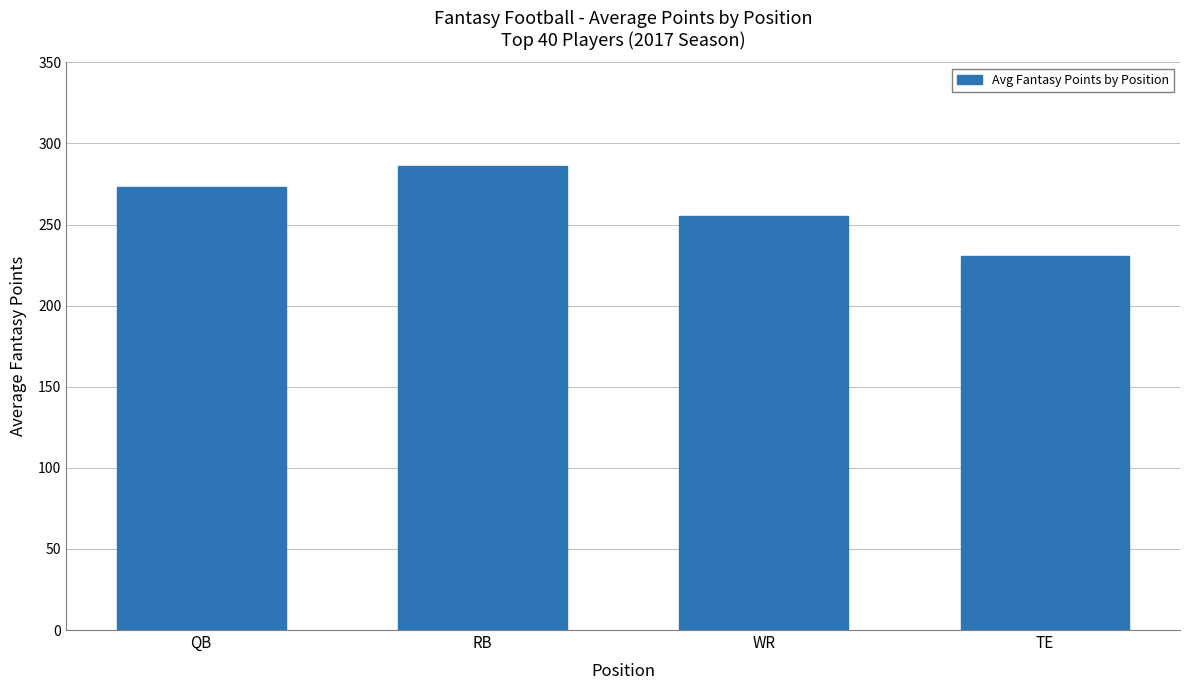

List the labels in order of value, largest first.

RB, QB, WR, TE